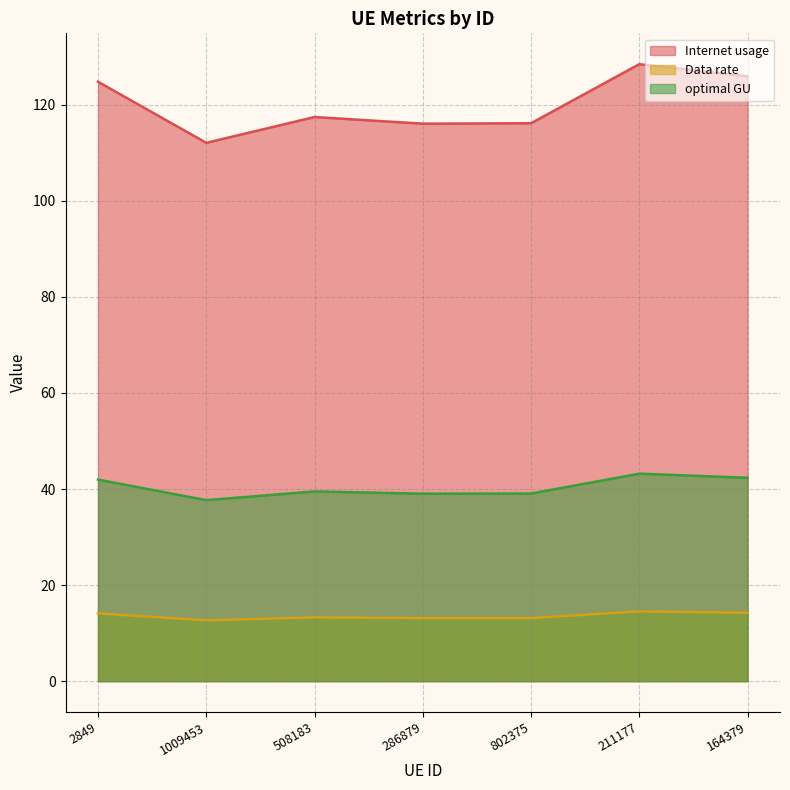

Which series has the largest range (max minus min)?

Internet usage